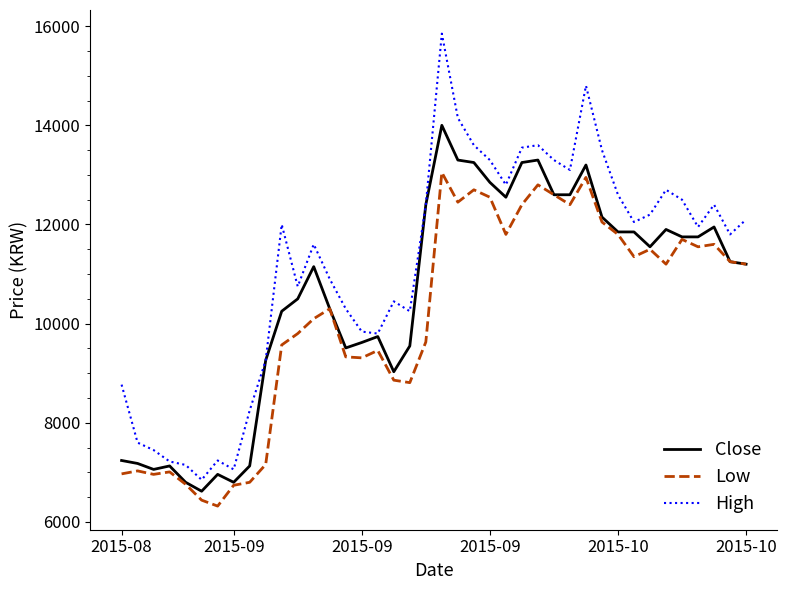

List the series in order of their peak value, lowest first.

Low, Close, High